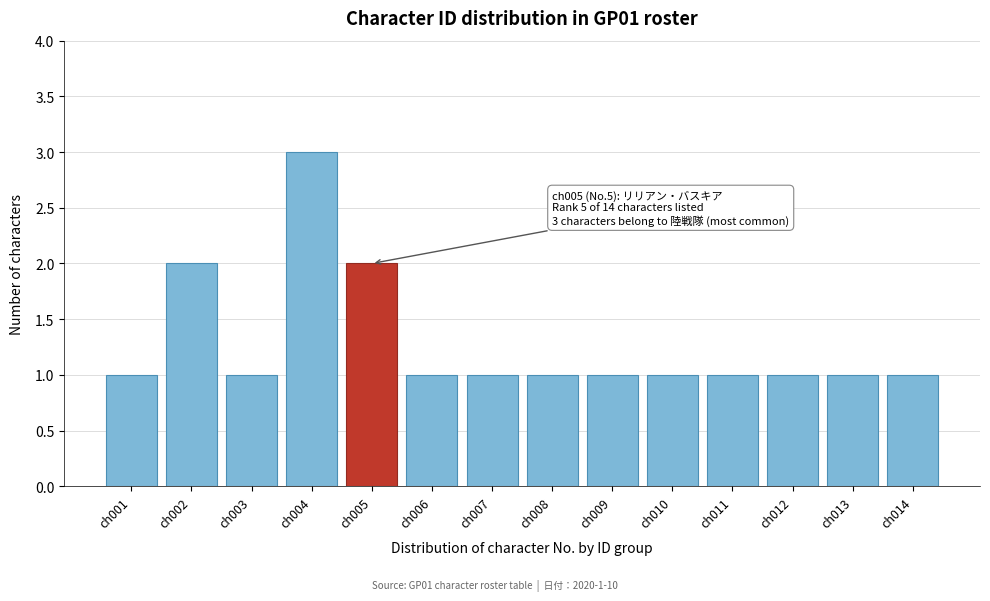

Reading right to left, what are all the values shown in this chart?

1	1	1	1	1	1	1	1	1	2	3	1	2	1